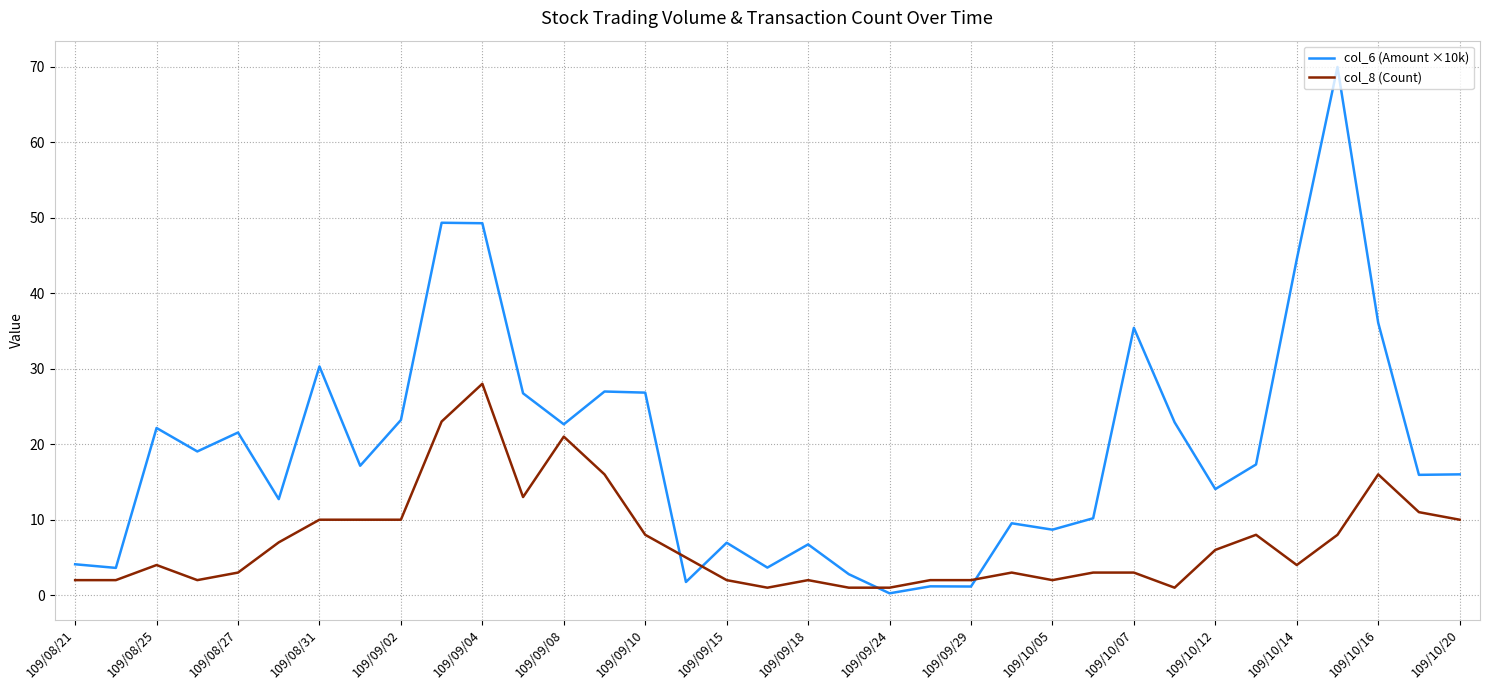

What is the difference between the maximum and minimum values in the col_6 (Amount ×10k) series?

69.7